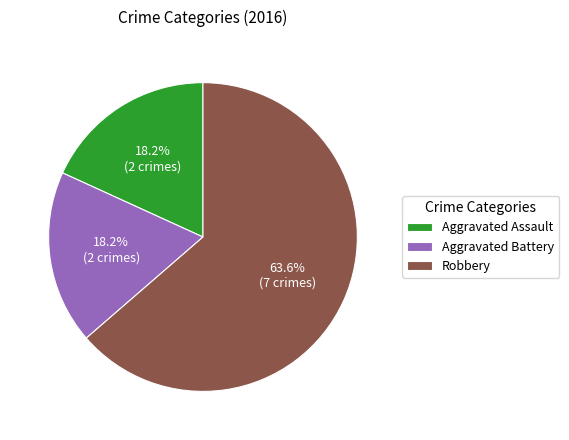

Does Aggravated Assault account for over 50% of the chart?

No